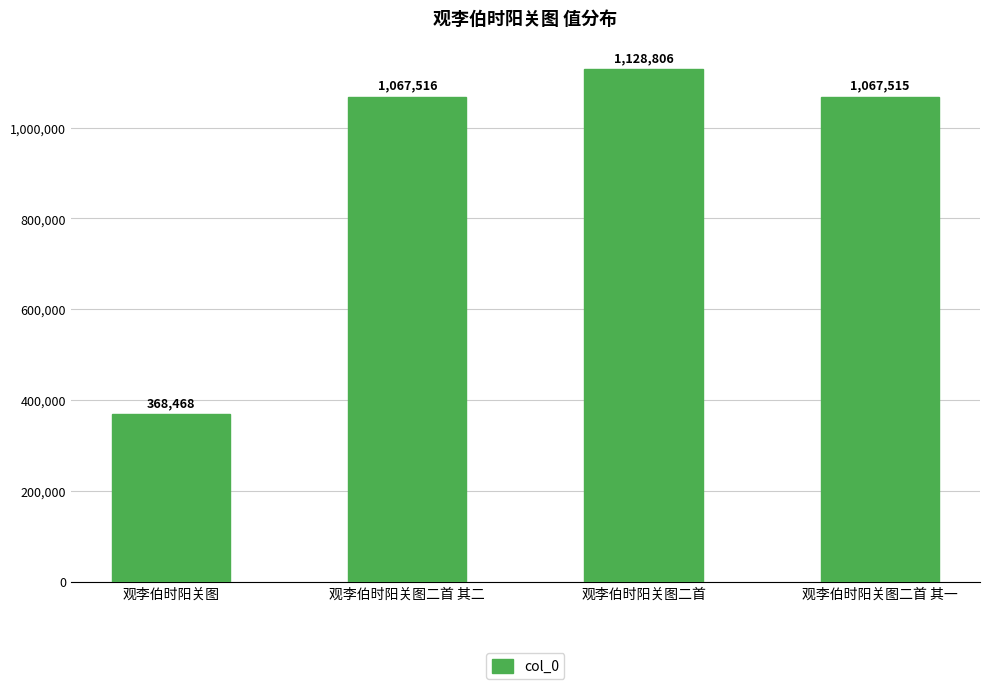

True or false: the data shows 1067516 at 观李伯时阳关图二首 其二.

True